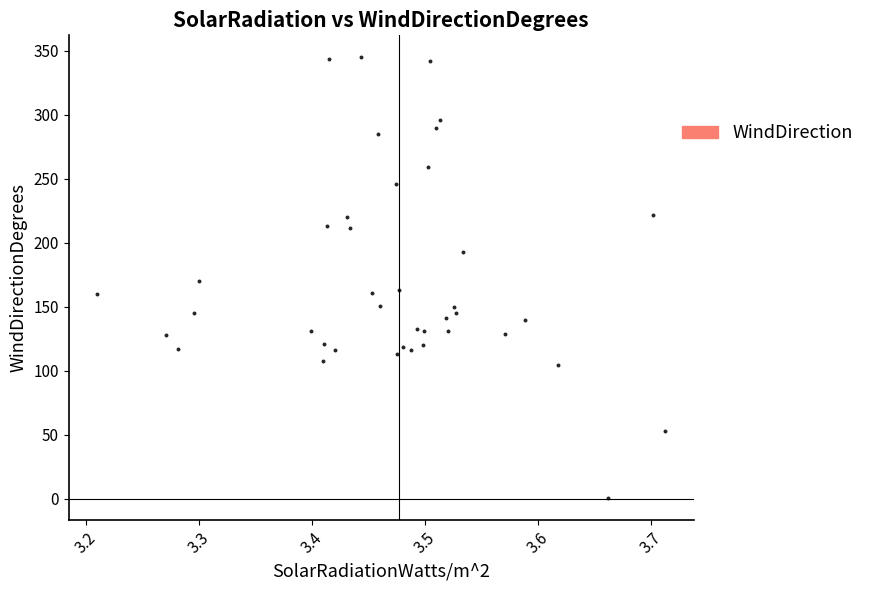

What is the range of Y values (max minus min)?

344